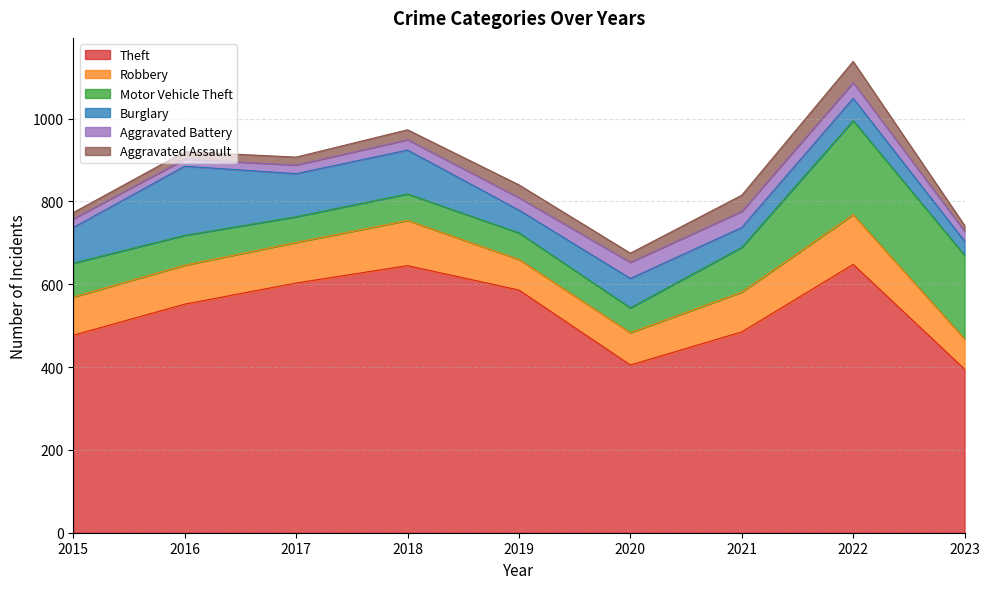

How many data points in Robbery are less than 94?

4